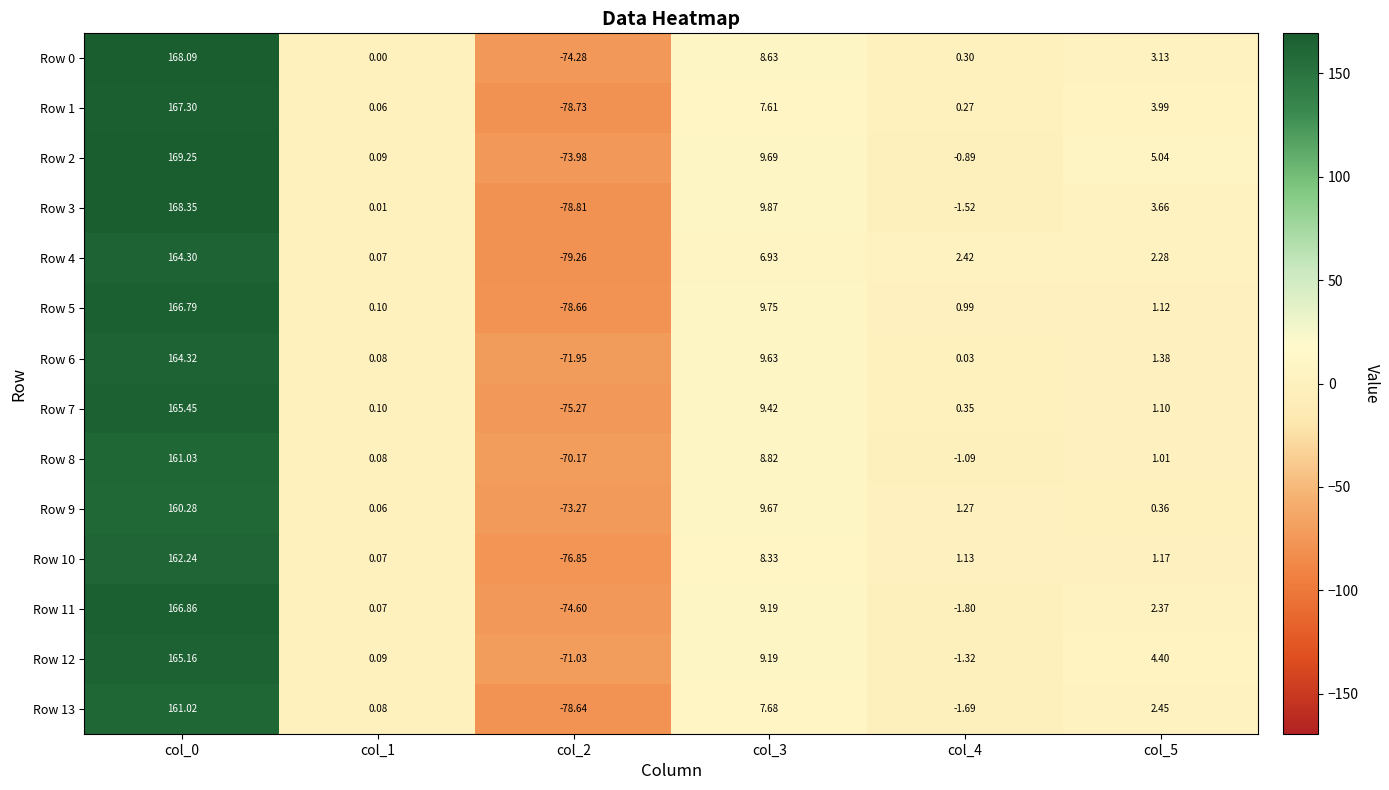

How many values in Row 11 are below zero?

2